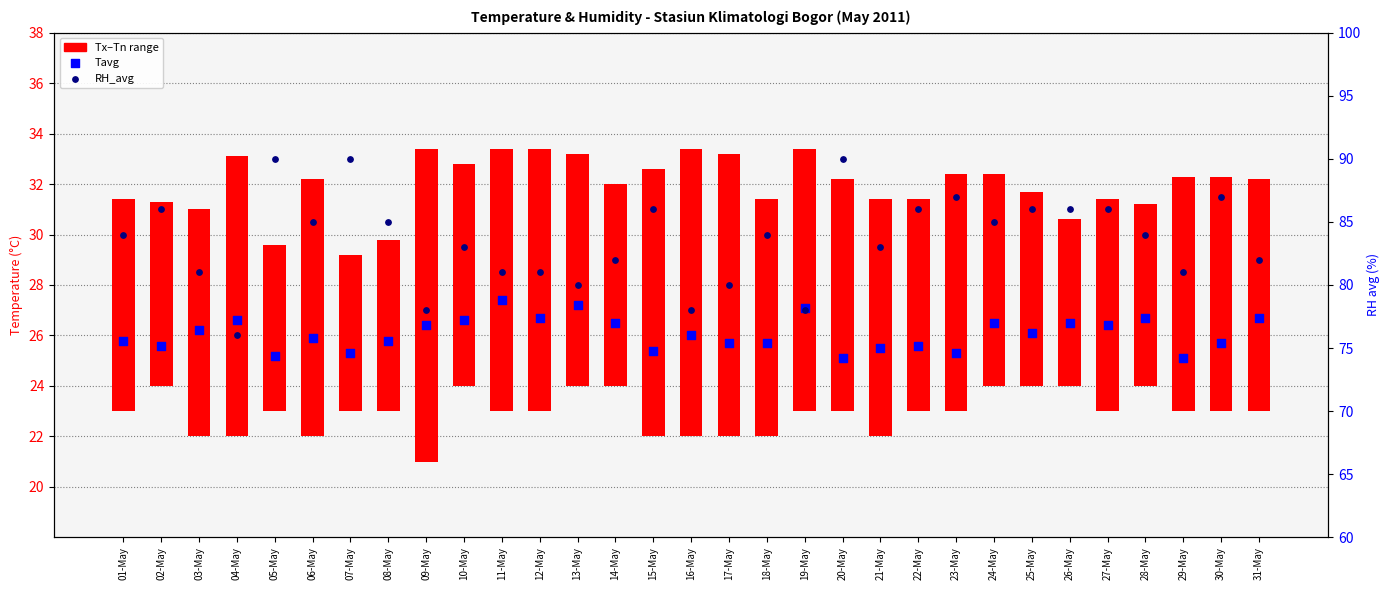

Which series reaches the maximum Y coordinate?

RH_avg